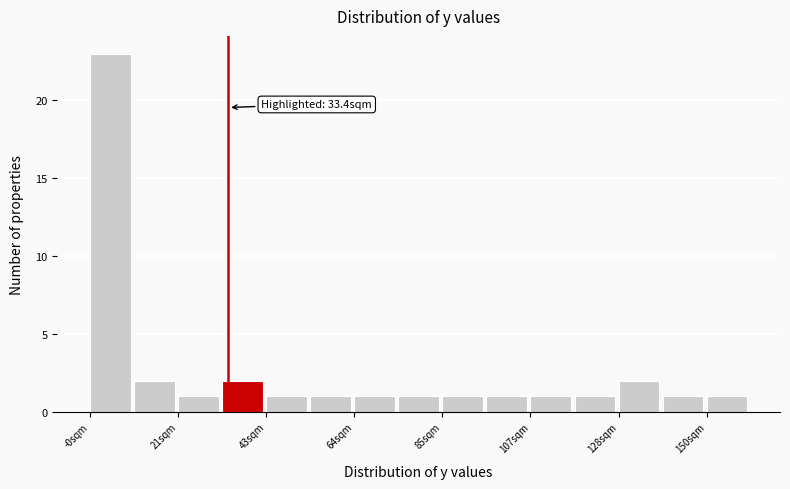

Read against the x-axis, roughly where is the centre of the tallest bar?

5